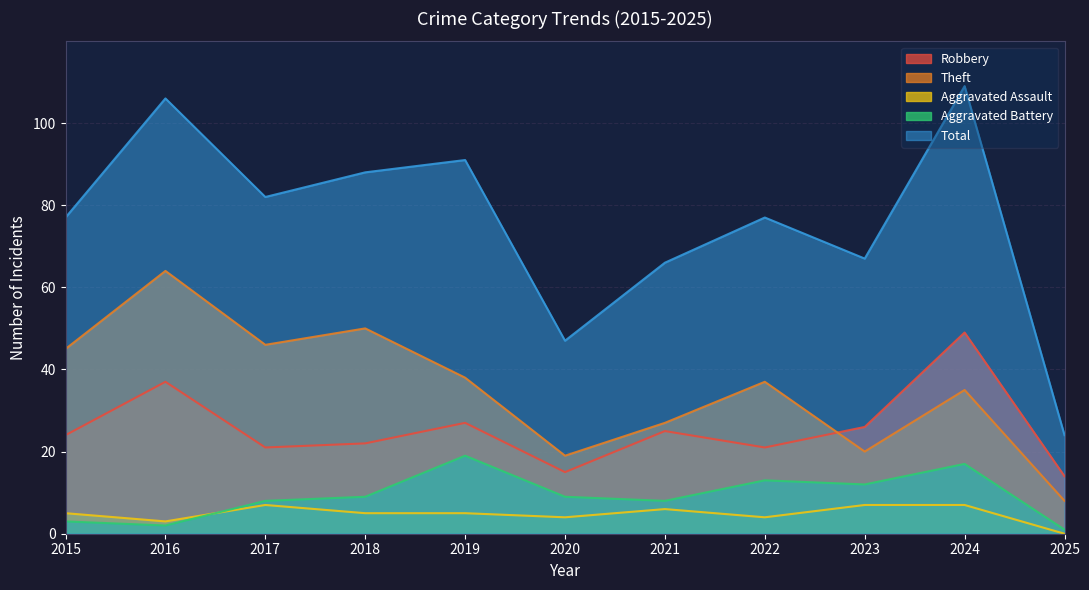

Which series changed the most between 2020 and 2022?

Total